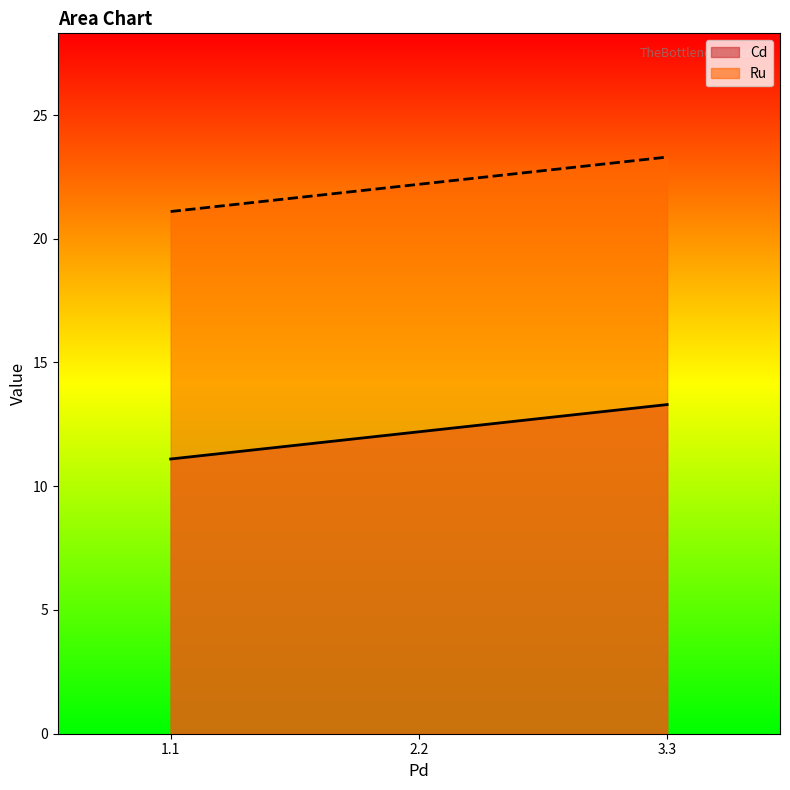

Which series has the largest range (max minus min)?

Cd